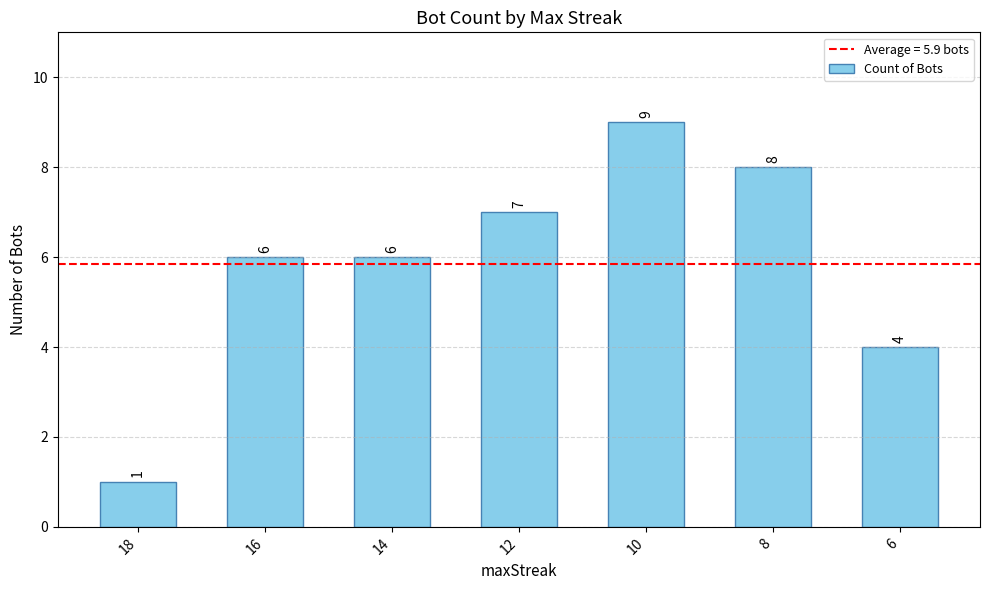

What is the sum of all values?

41